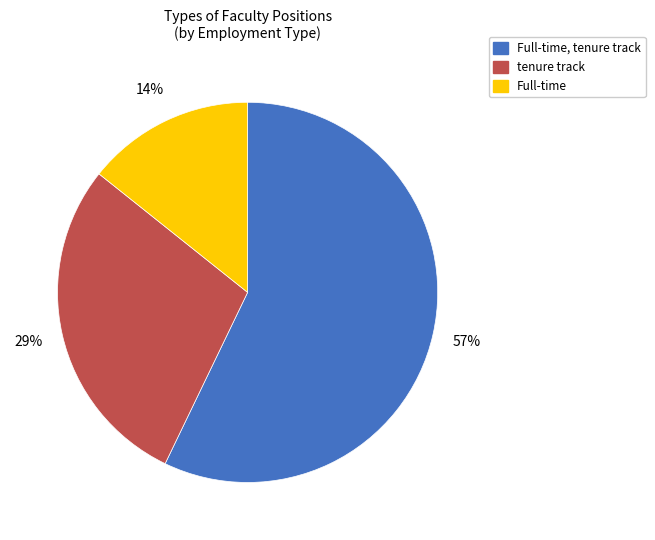

To the nearest percent, what is the difference between the largest and smallest slice percentages?

43%